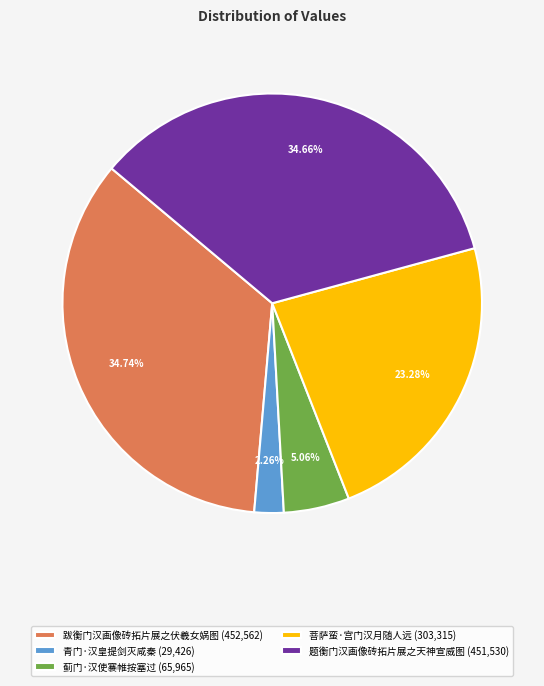

Which has a higher value, 菩萨蛮·宫门汉月随人远 (303,315) or 跋衡门汉画像砖拓片展之伏羲女娲图 (452,562)?

跋衡门汉画像砖拓片展之伏羲女娲图 (452,562)